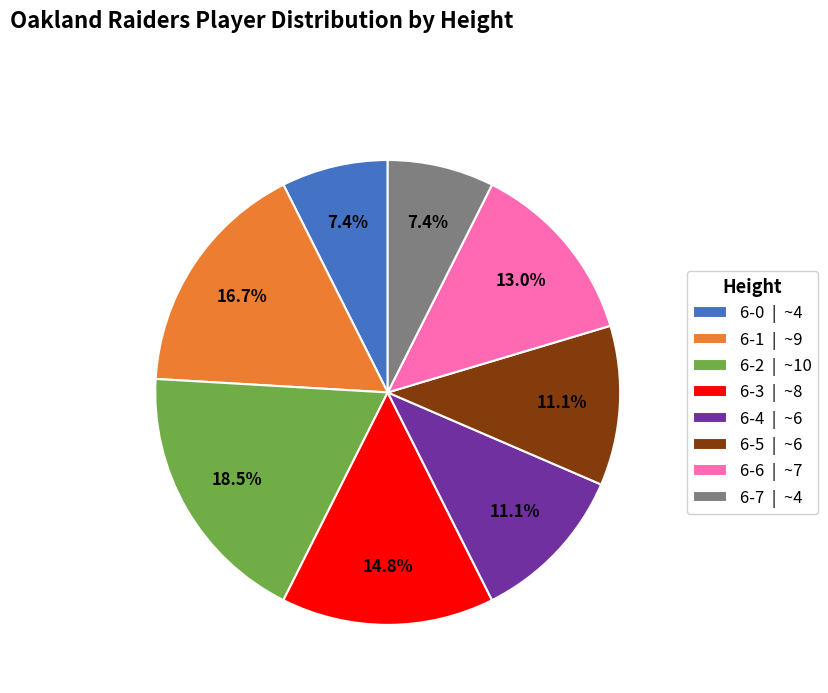

To the nearest percent, what is the combined percentage of 6-1 and 6-2?

35%